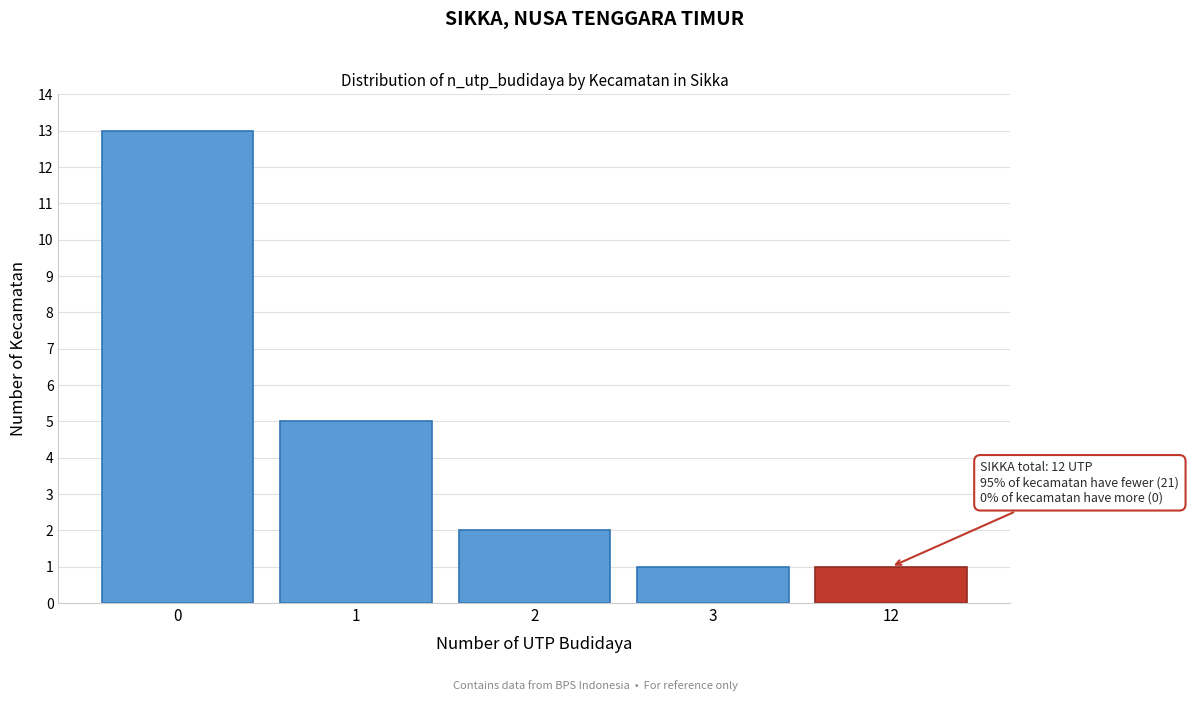

Reading left to right, list all the values displayed in this chart.

0=13	1=5	2=2	3=1	12=1